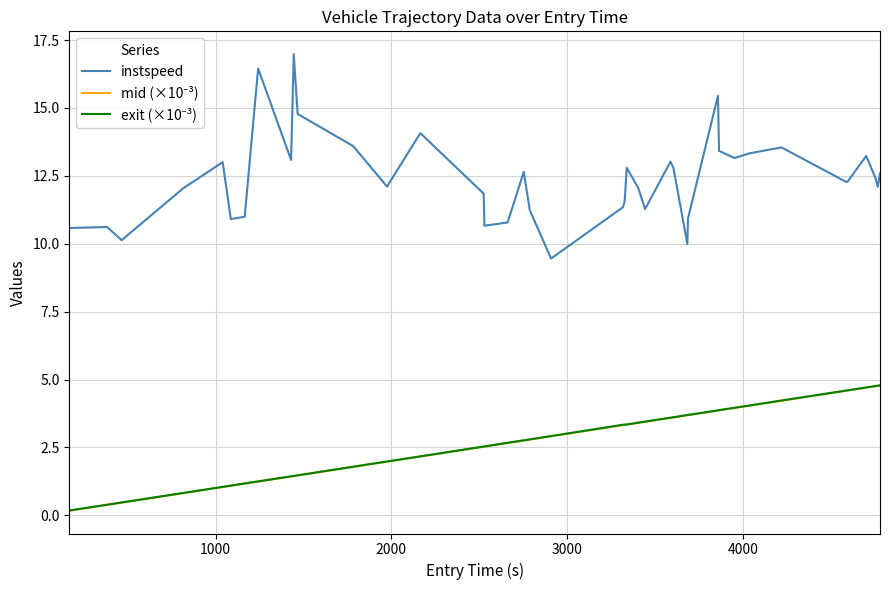

Which series has the largest range (max minus min)?

instspeed